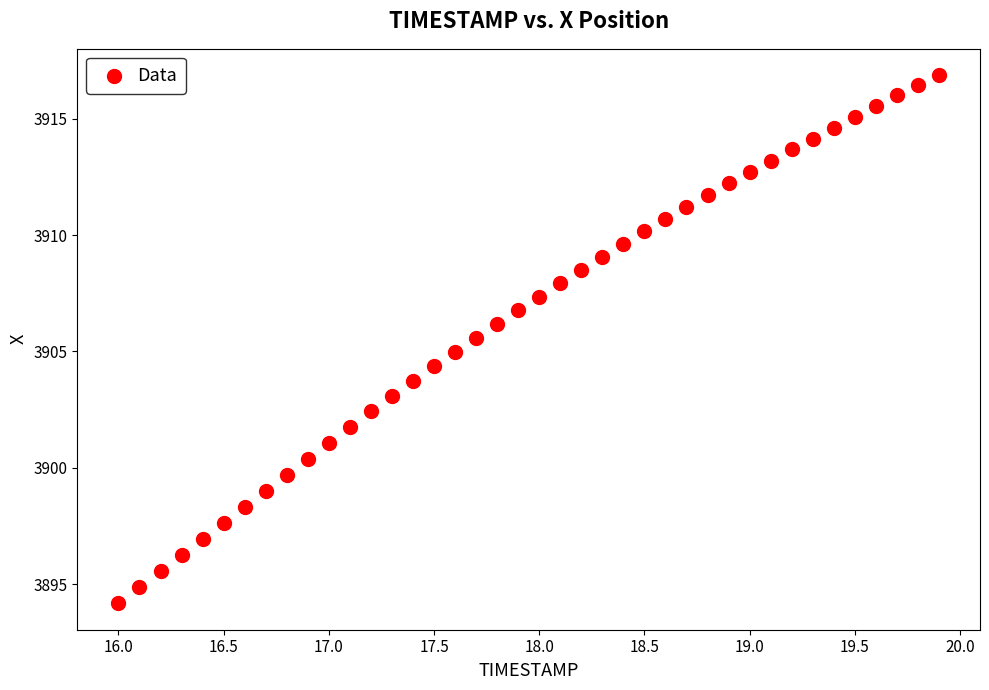

What is the range of Y values (max minus min)?

22.7